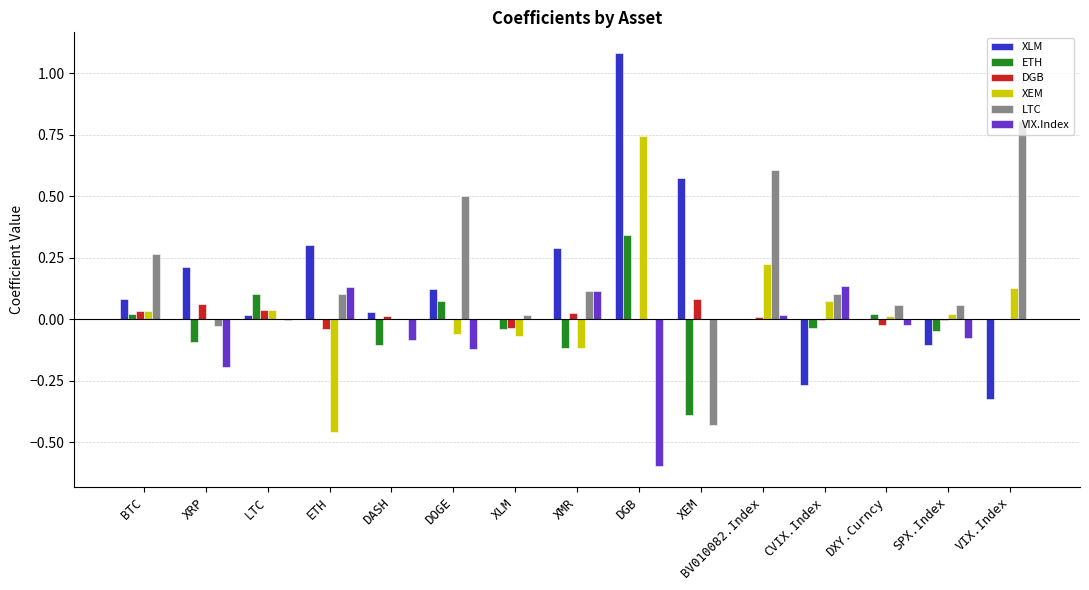

How many groups of bars are there?

15